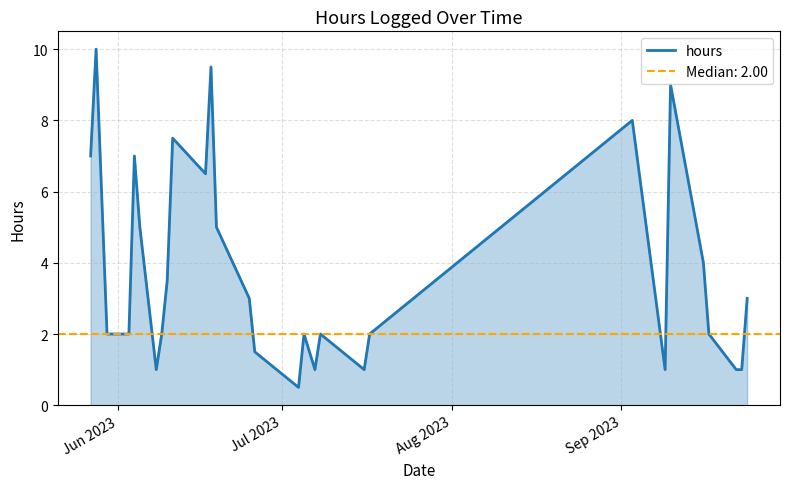

How many data points are less than 2?

8